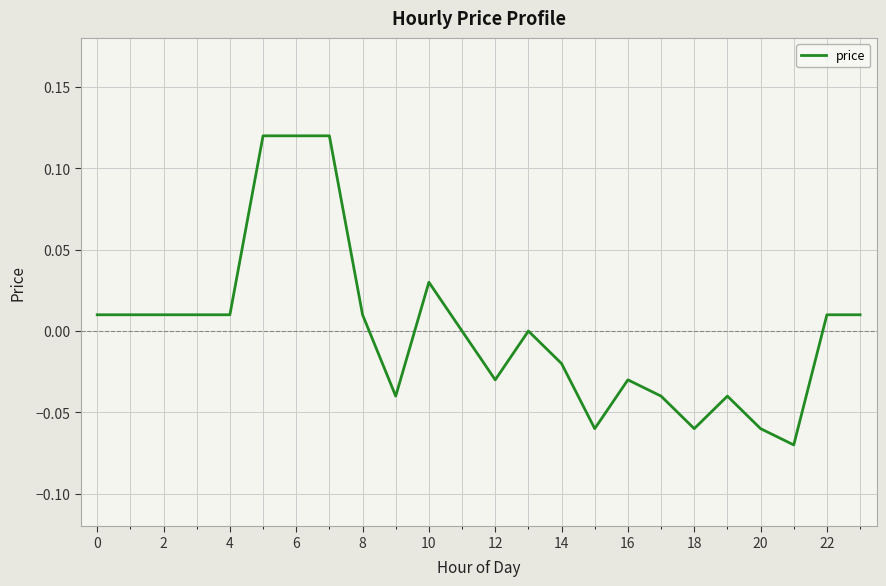

What is the smallest value displayed?

-0.1